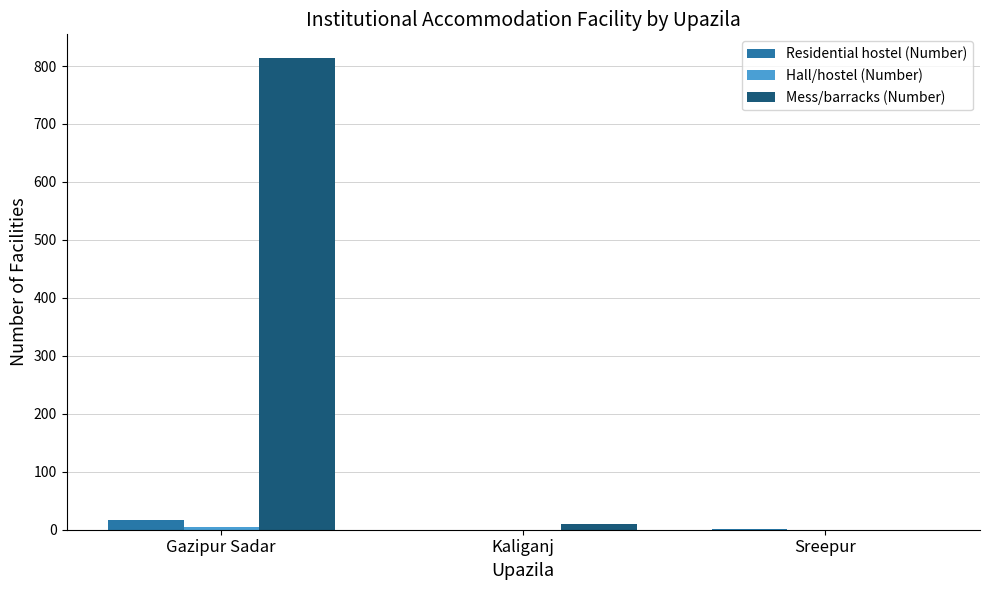

At which category is the sum across all series the highest?

Gazipur Sadar